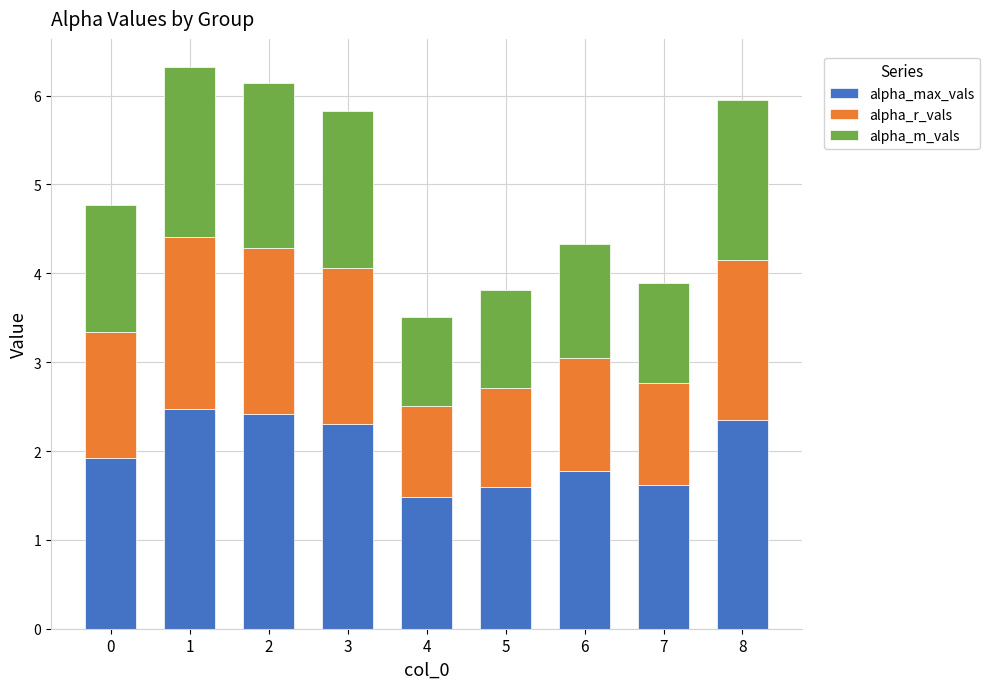

Does the chart contain stacked bars?

Yes